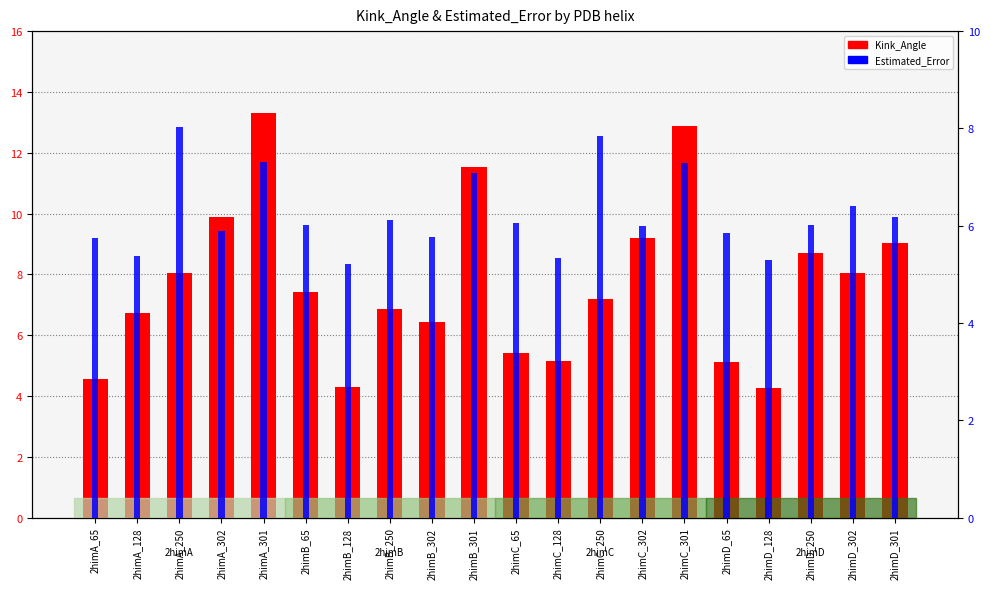

Where does the Kink_Angle series first go above 7?

2himA_250